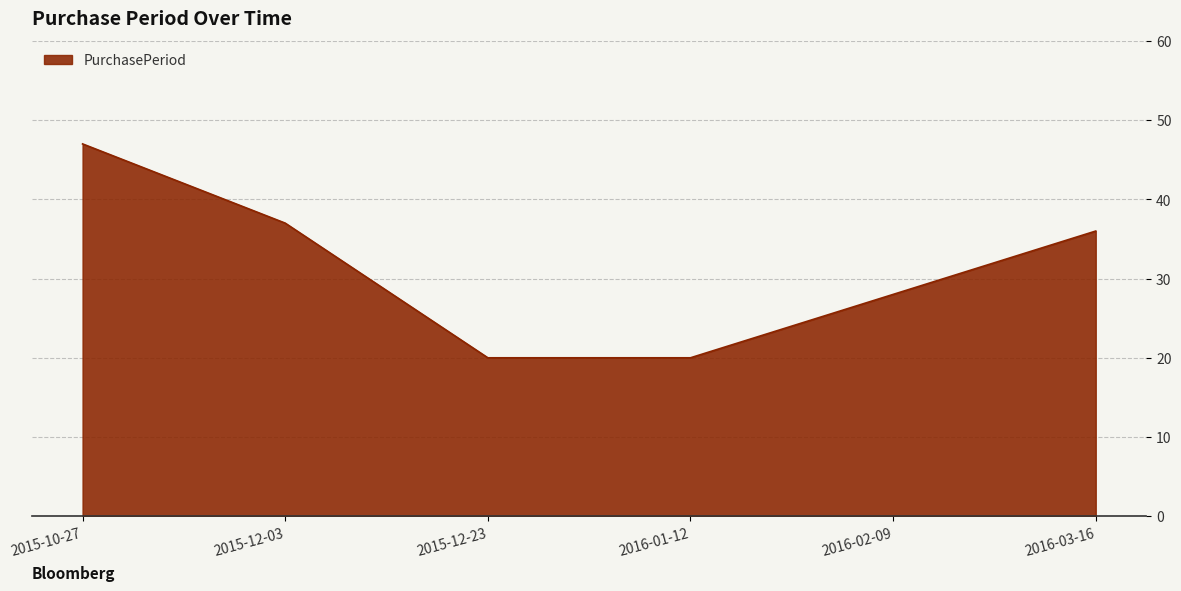

True or false: the data shows 78 at 2015-10-27.

False